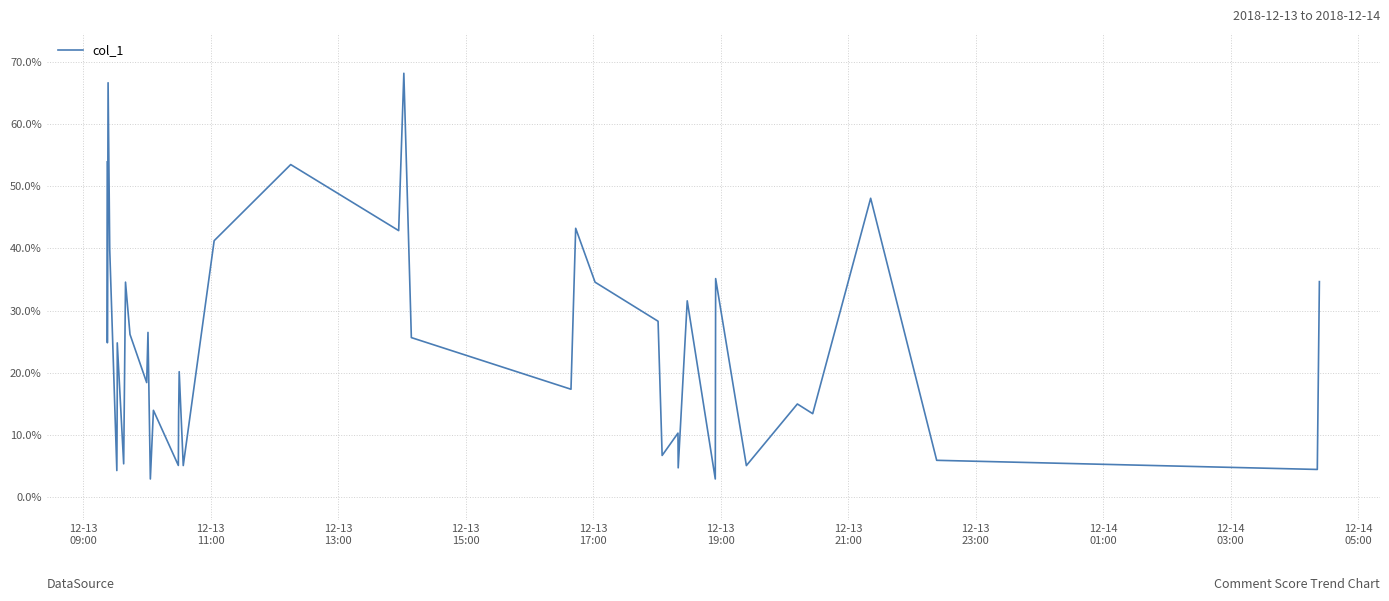

What is the smallest value displayed?

2.9